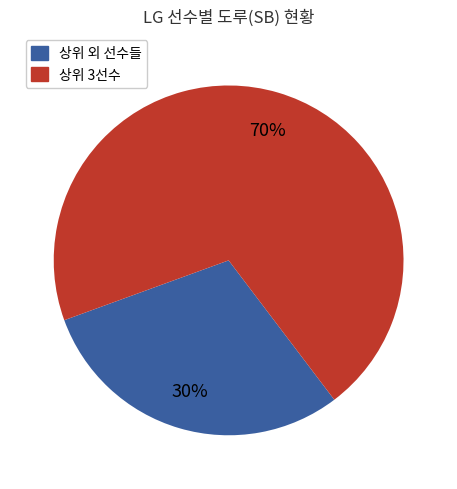

To the nearest percent, what is the difference between the largest and smallest slice percentages?

40%